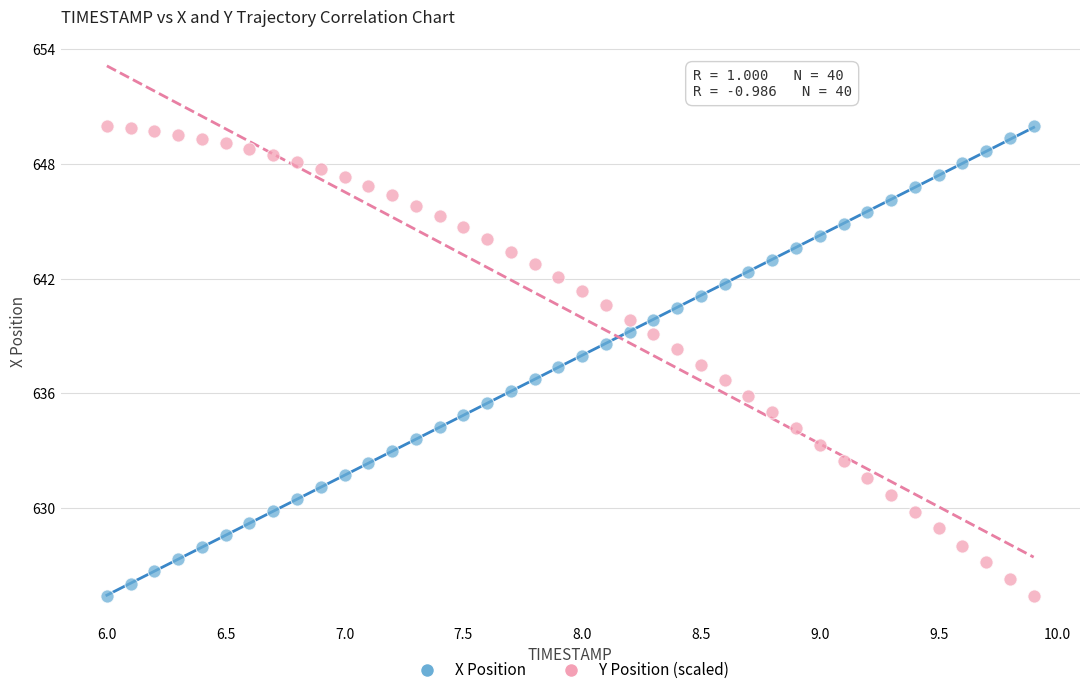

What is the X range (max minus min) for the scatter plot?

3.9